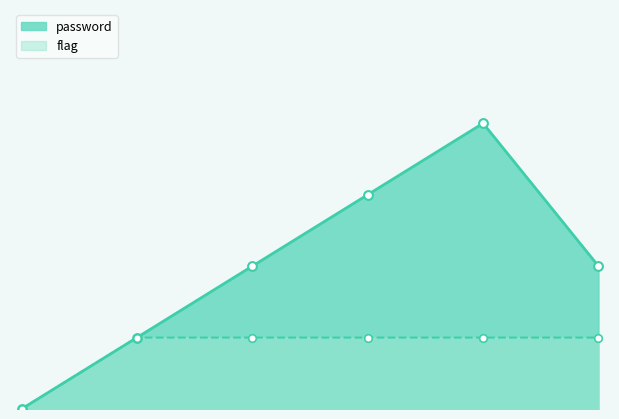

Is the value of flag at 1 greater than the value of password at 1?

No